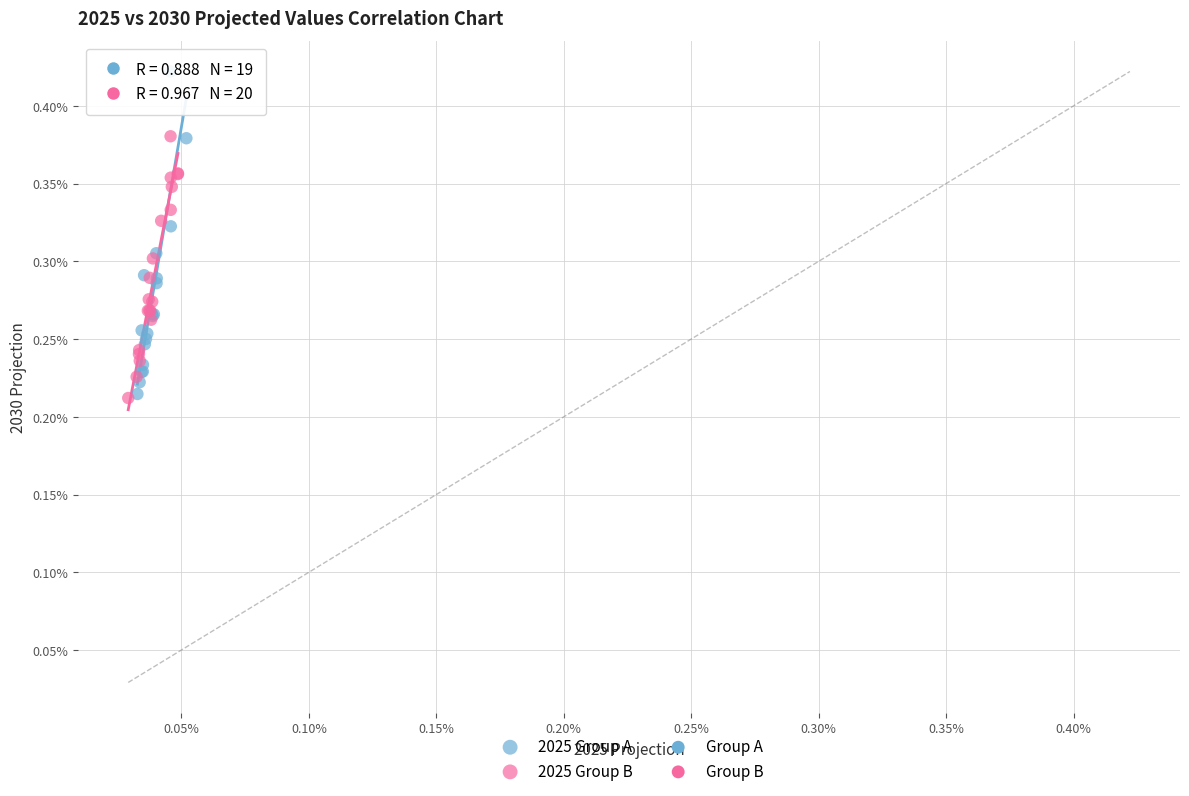

Which series contains the highest Y value?

2025 Group A